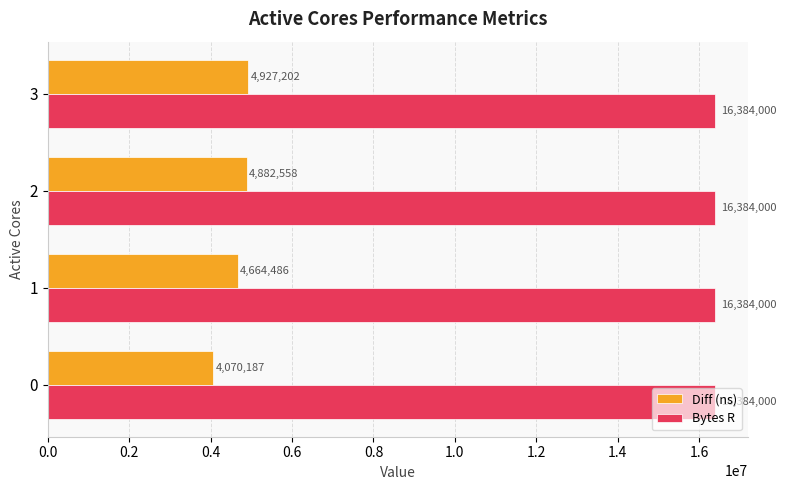

Which series has the largest total across all categories?

Bytes R